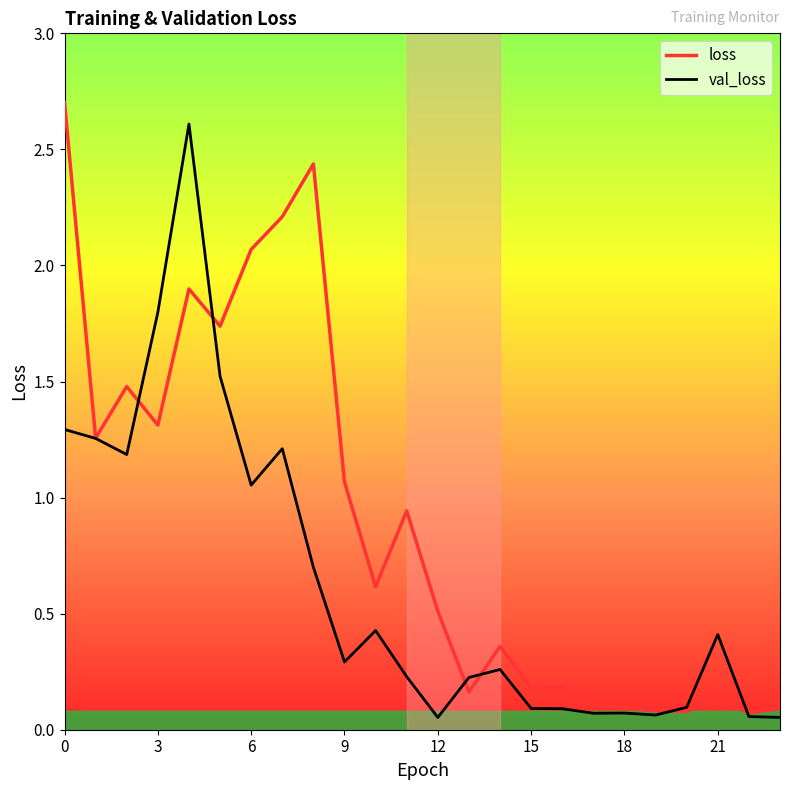

Rank the series by their average value, from lowest to highest.

val_loss, loss